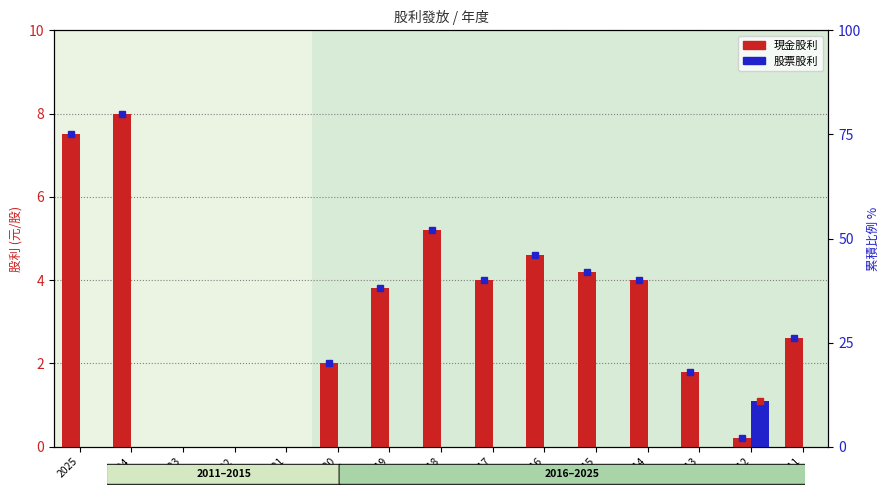

At which category does the chart reach its minimum across all series?

2023